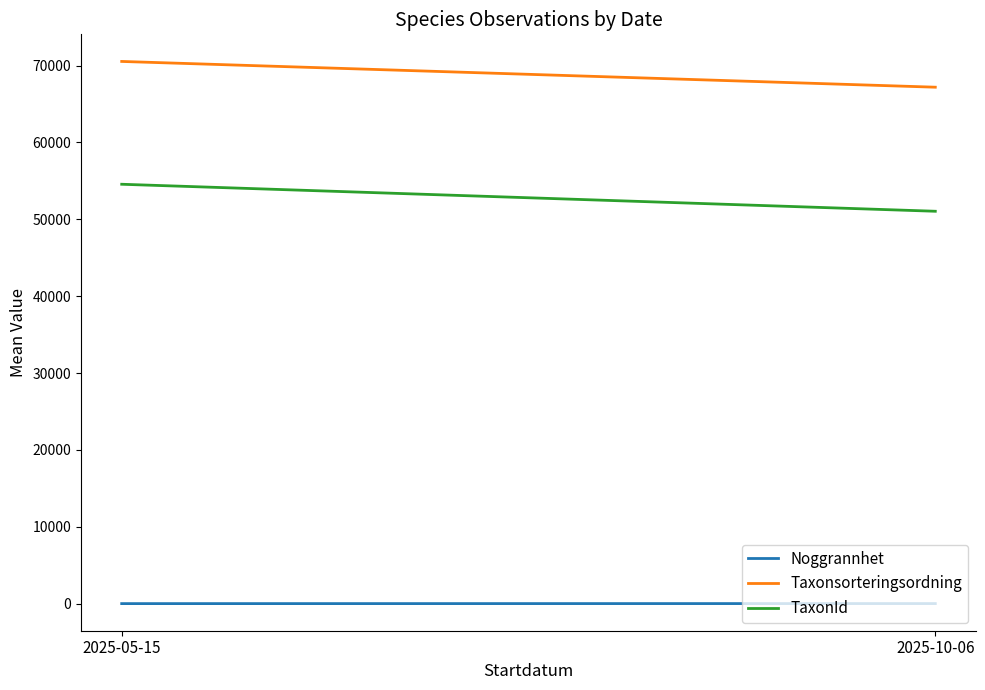

List the series in order of their overall mean, lowest first.

Noggrannhet, TaxonId, Taxonsorteringsordning